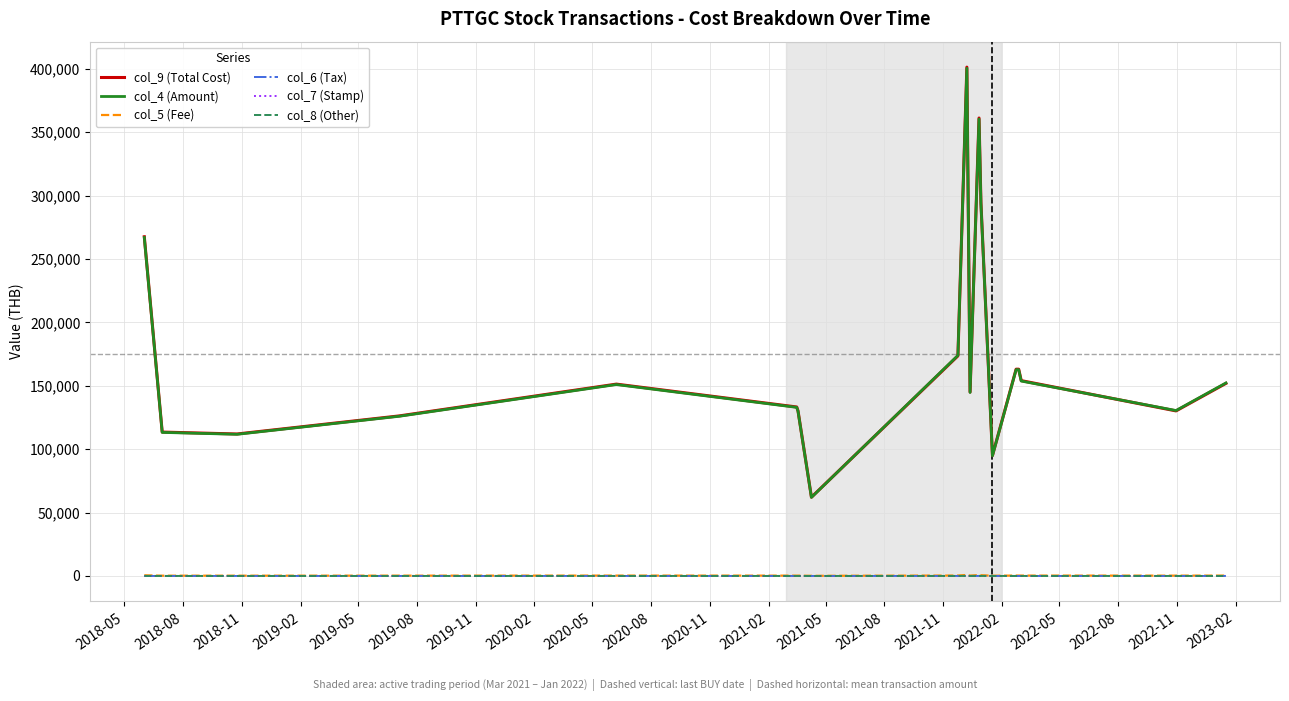

True or false: col_4 (Amount) and col_6 (Tax) intersect in this chart.

False